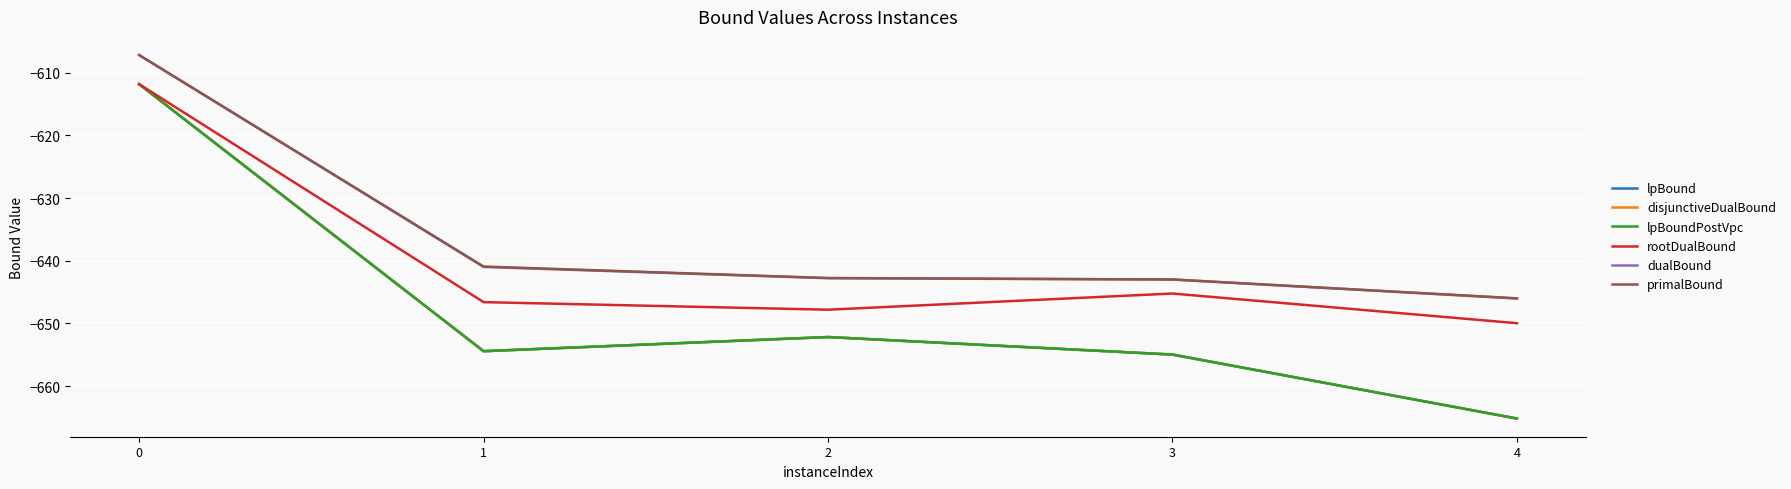

Where is the first local maximum for lpBound?

2